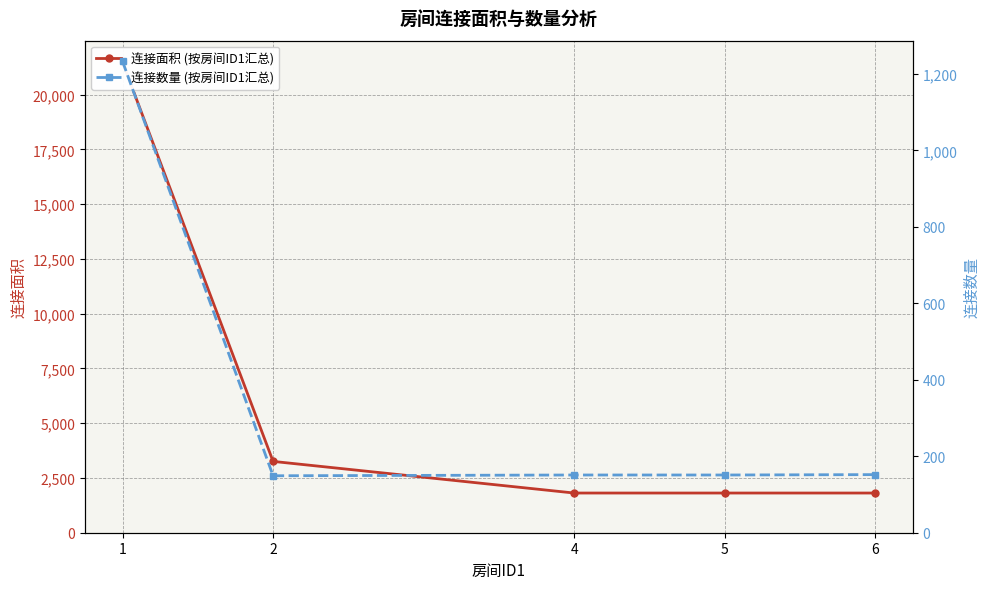

What is the difference between the maximum and minimum values in the 连接面积 (按房间ID1汇总) series?

19667